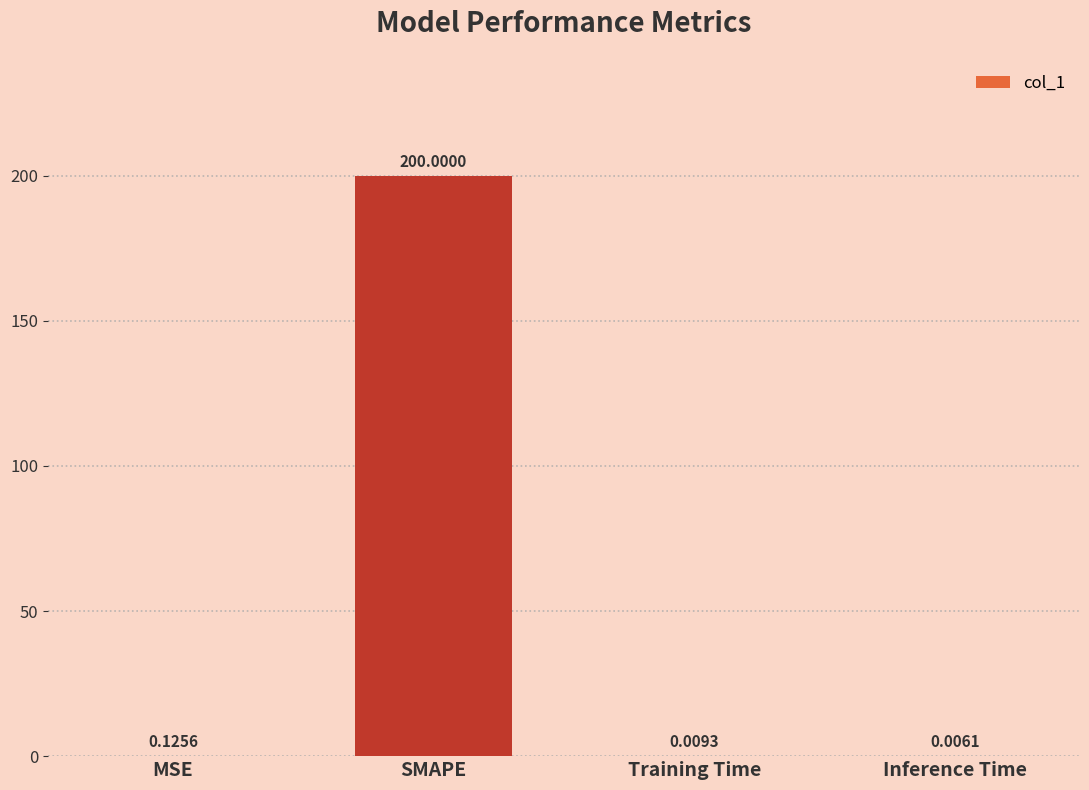

At which category does the chart reach its peak across all series?

SMAPE